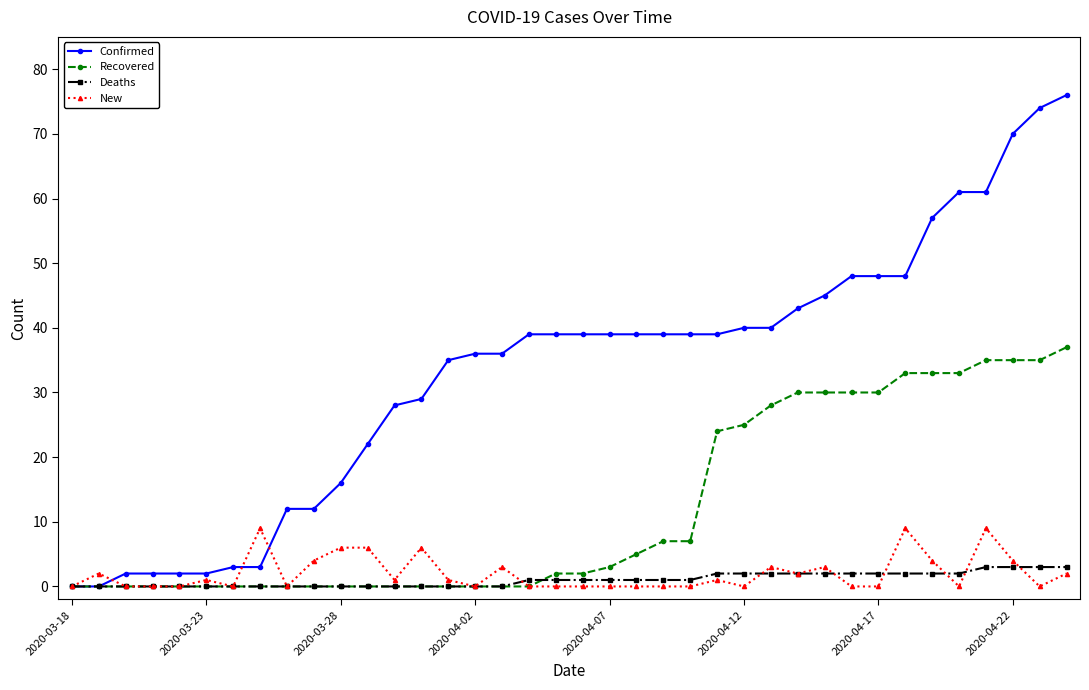

What is the maximum value shown in the chart?

76